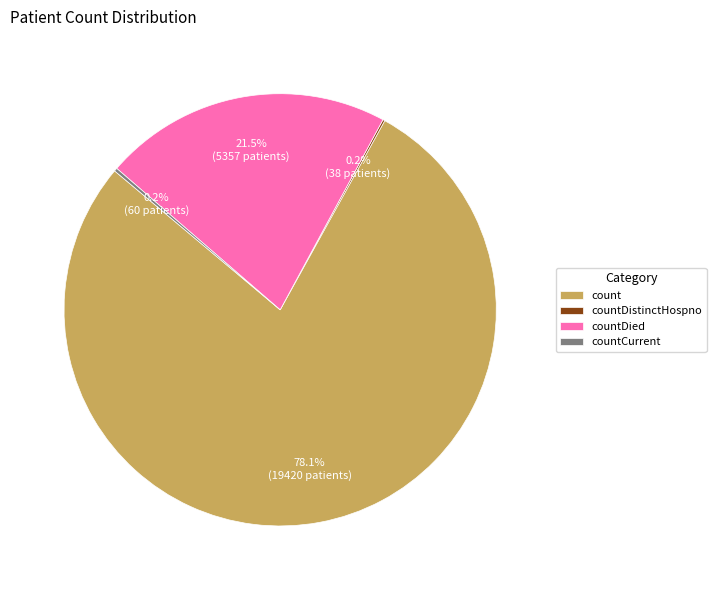

What is the largest slice in the pie chart?

count